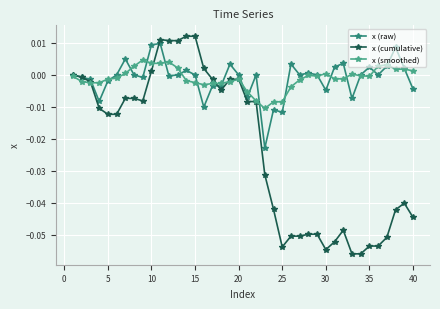

Which series has the largest range (max minus min)?

x (cumulative)